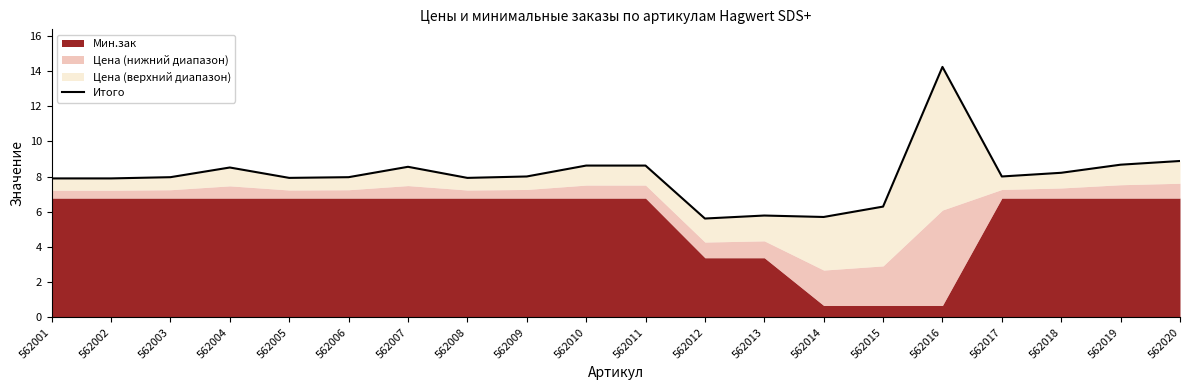

Reading right to left, extract all data points from this chart.

562020=8.9	562019=8.7	562018=8.2	562017=8.0	562016=14.2	562015=6.3	562014=5.7	562013=5.8	562012=5.6	562011=8.6	562010=8.6	562009=8.0	562008=7.9	562007=8.6	562006=8.0	562005=7.9	562004=8.5	562003=8.0	562002=7.9	562001=7.9